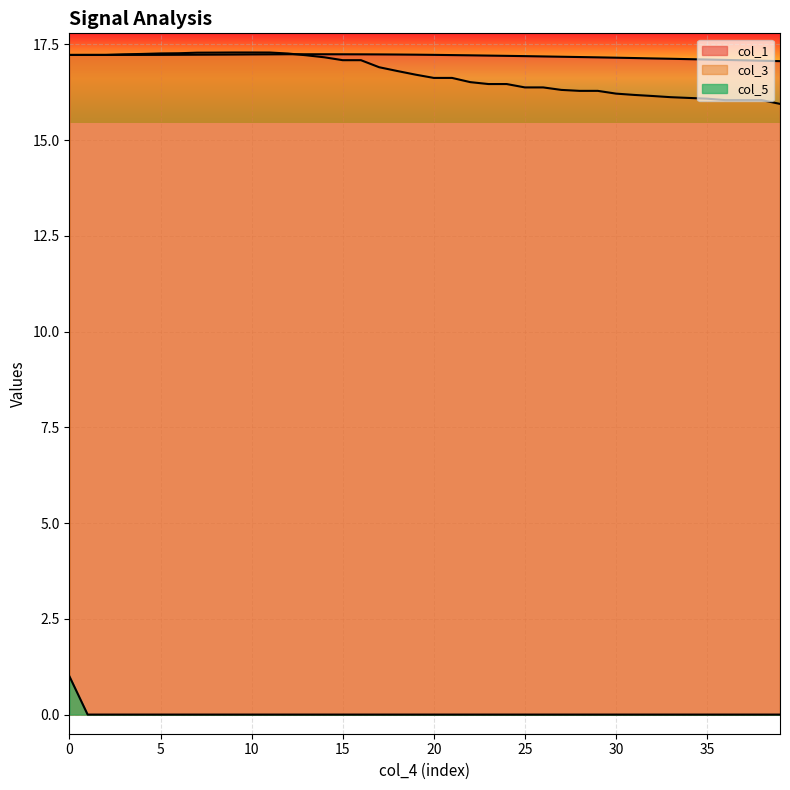

What is the value of the col_1 point at the 8th from the left?

17.2